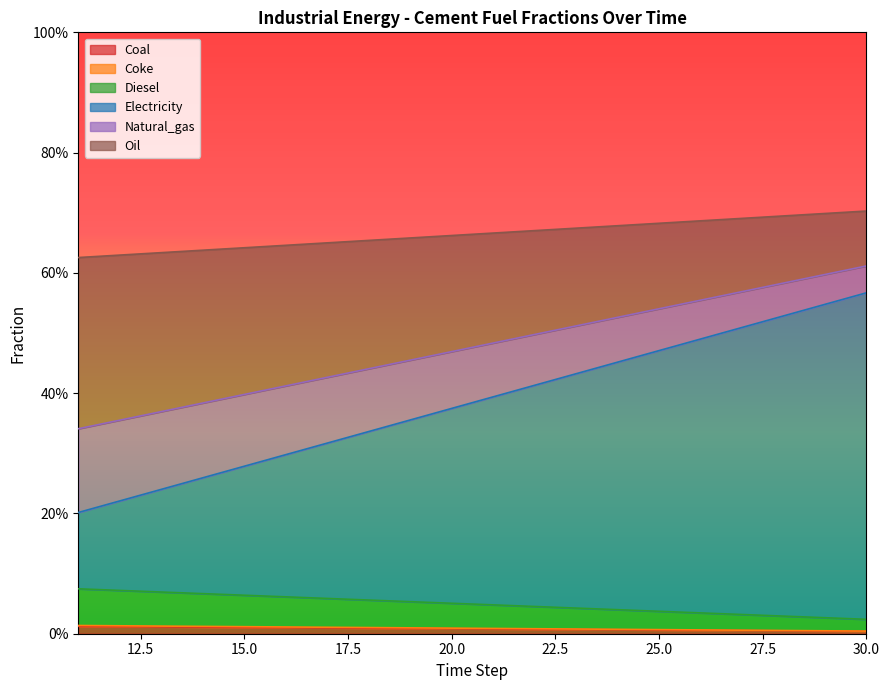

The frac_inen_energy_cement_oil series shows 0.9 at 18. True or false?

False